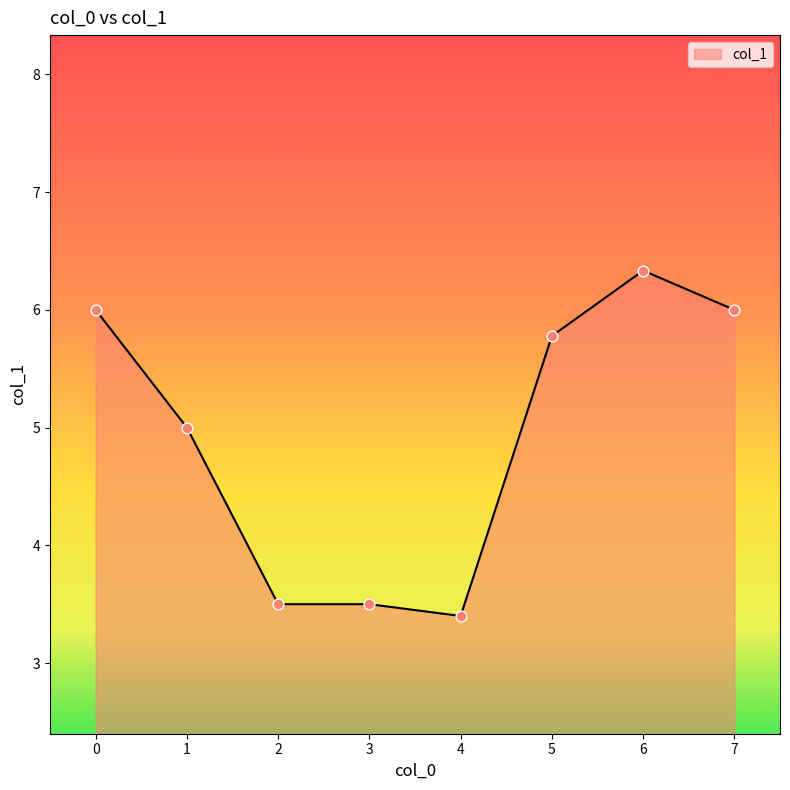

What is the change in value from 0 to 3?

-2.5